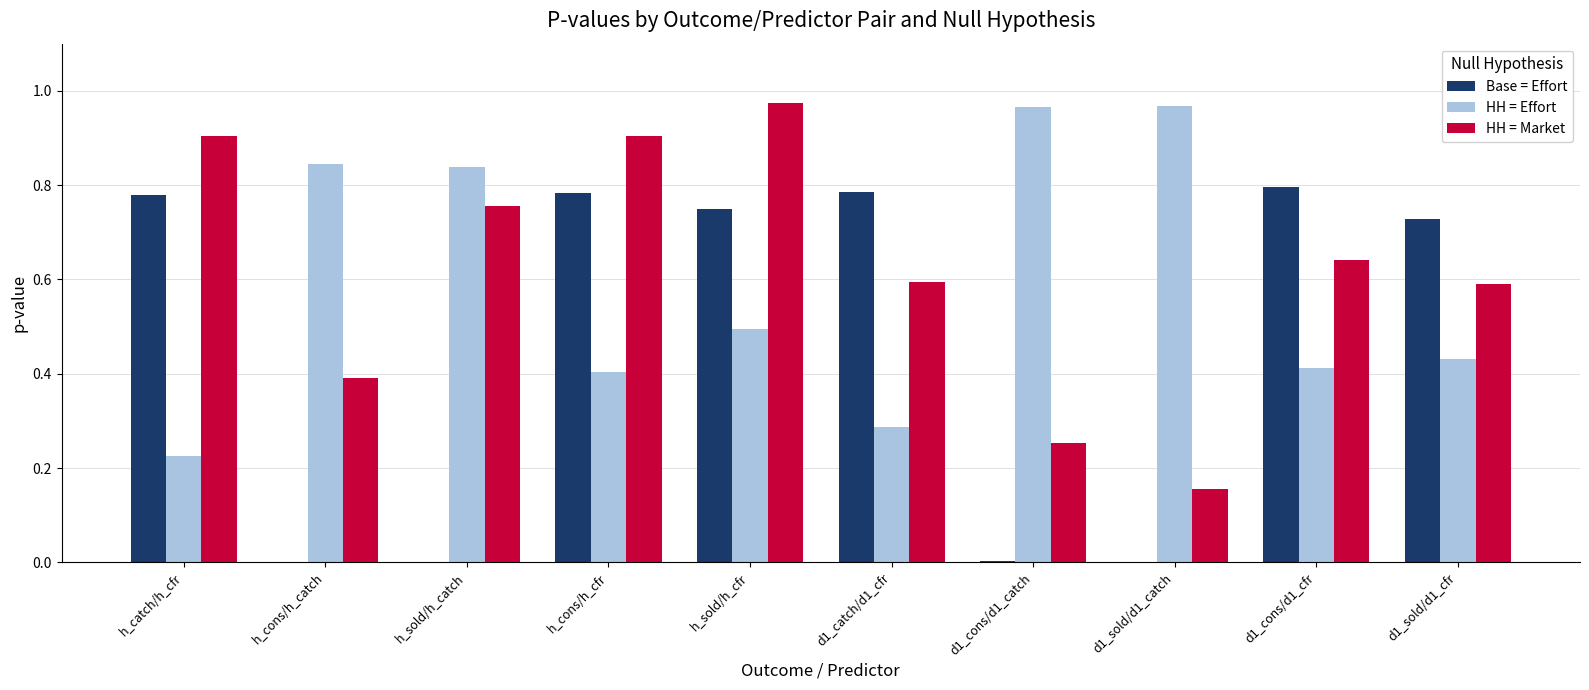

The value of HH = Effort at h_cons/h_cfr is 0.3. True or false?

False